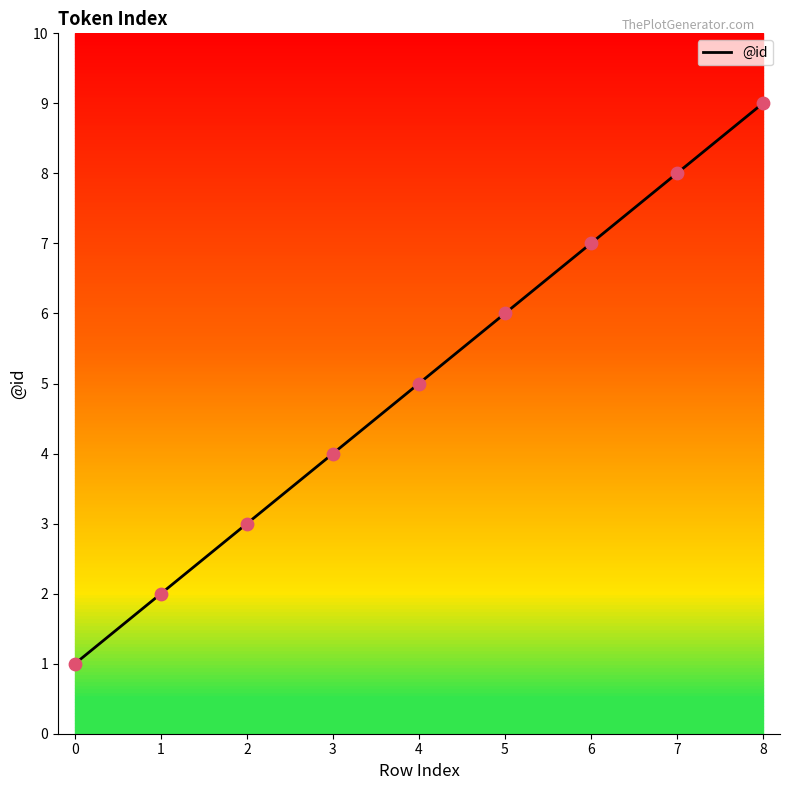

What is the change in value from 2 to 4?

+2